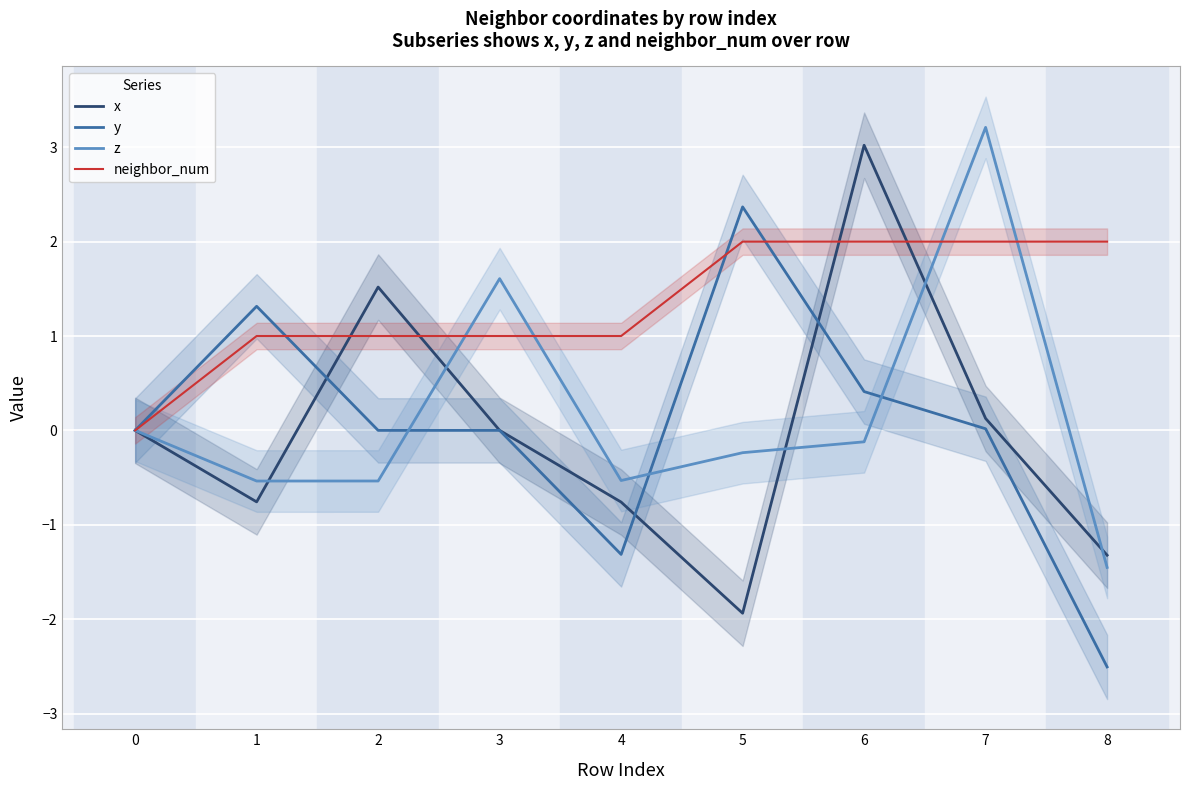

Rank the series at 6 from lowest to highest value.

z, y, neighbor_num, x